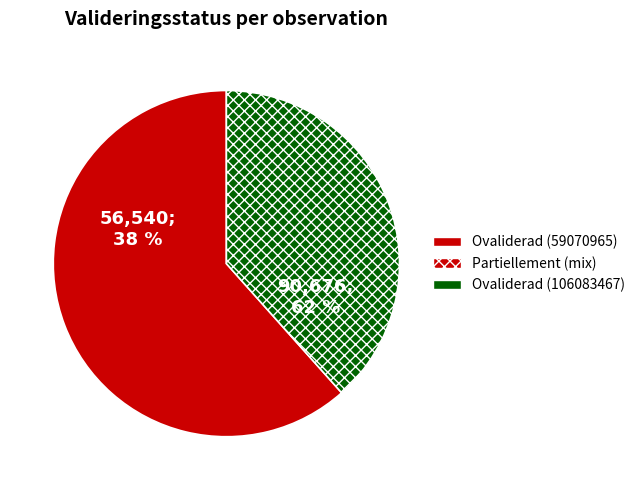

Combined, do Ovaliderad (59070965) and Ovaliderad (106083467) account for over 50%?

Yes